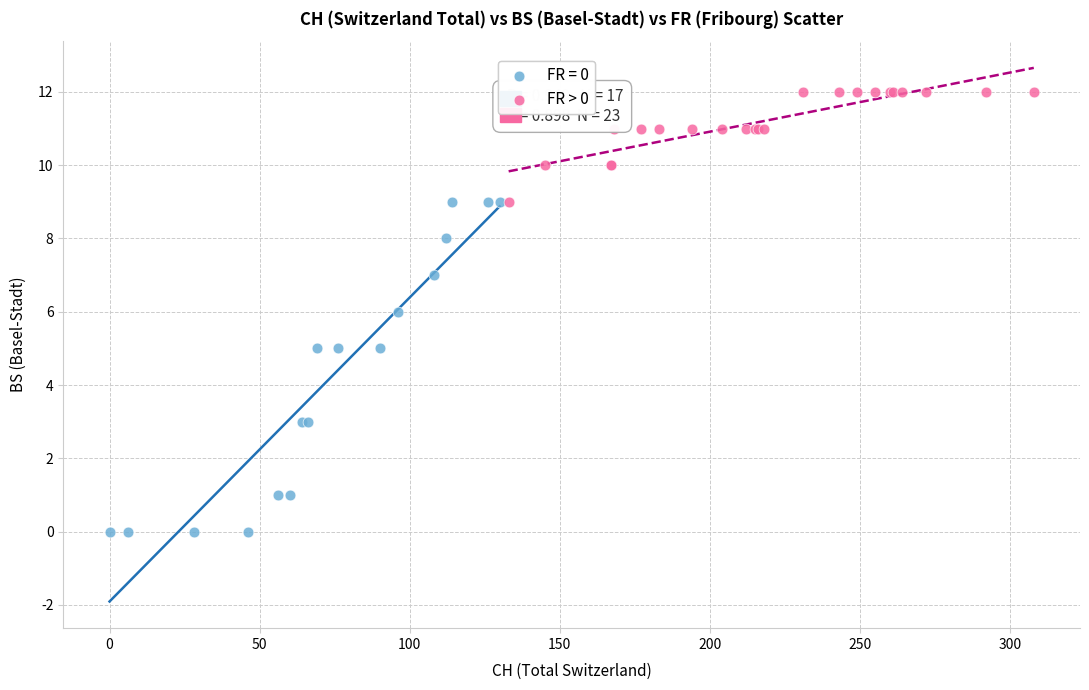

Which series has the widest spread of Y values?

FR = 0